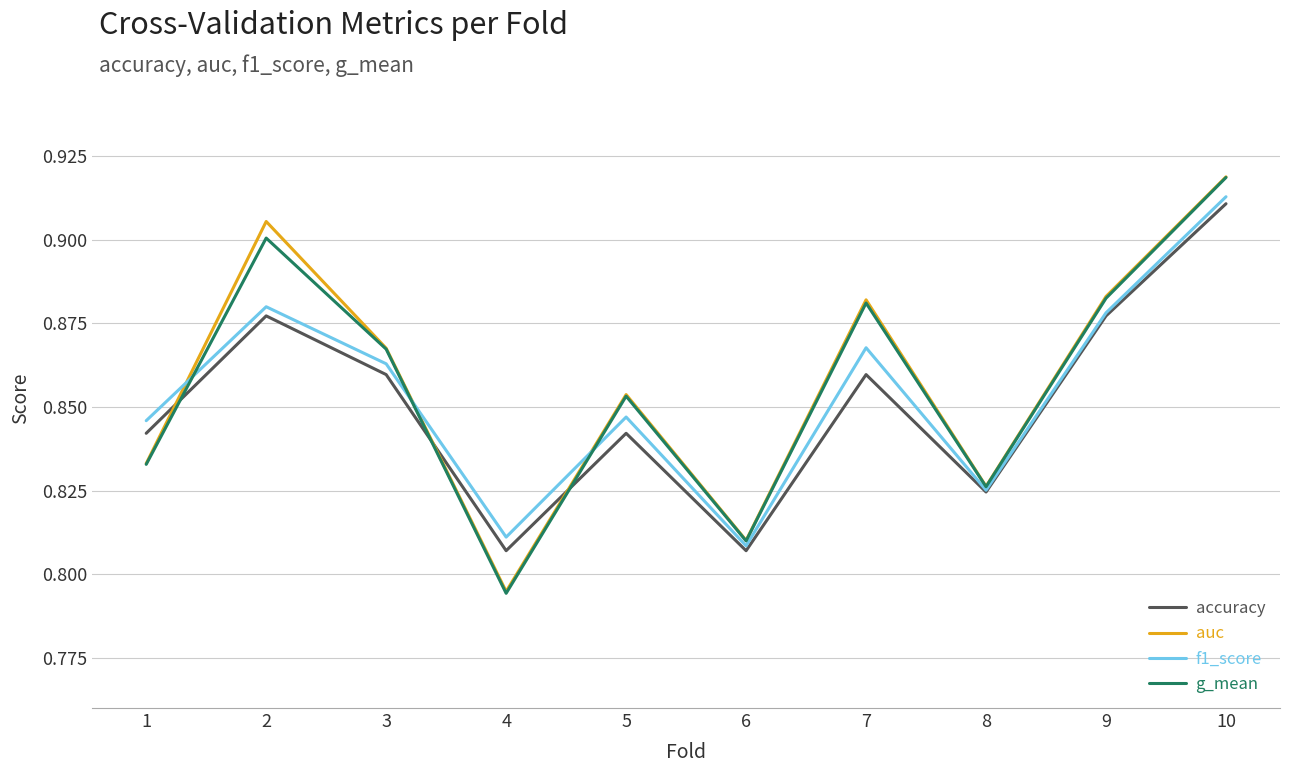

Where is the first local maximum for auc?

2